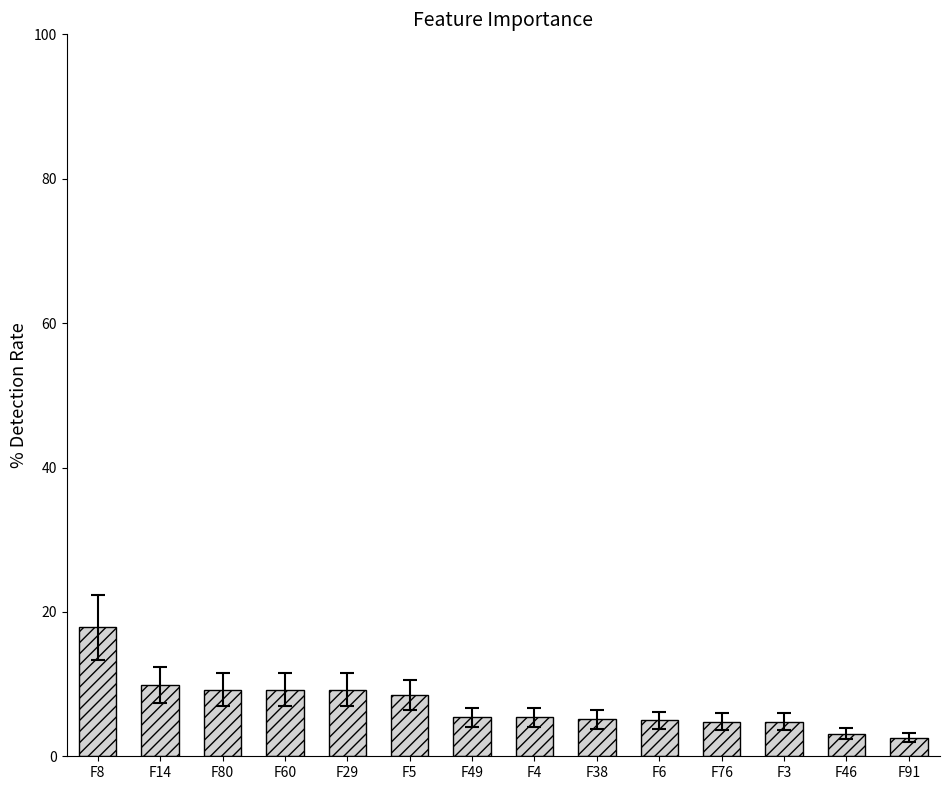

What is the difference between the second highest and minimum values?

7.4